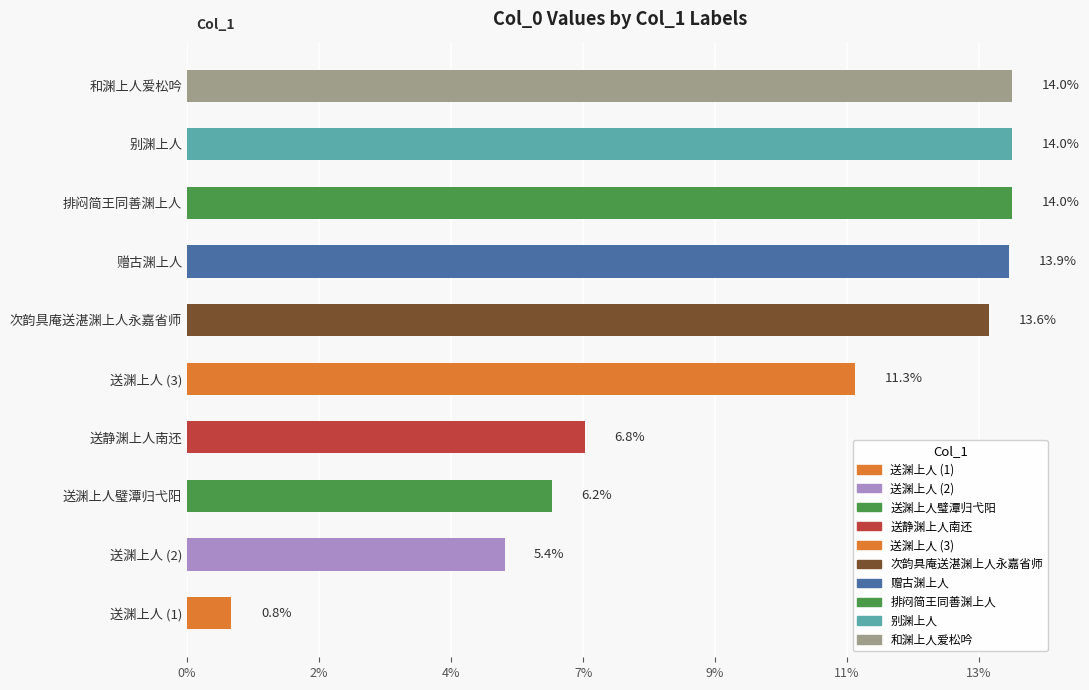

What is the ratio of the value at 送渊上人璧潭归弋阳 to the value at 和渊上人爱松吟?

0.4